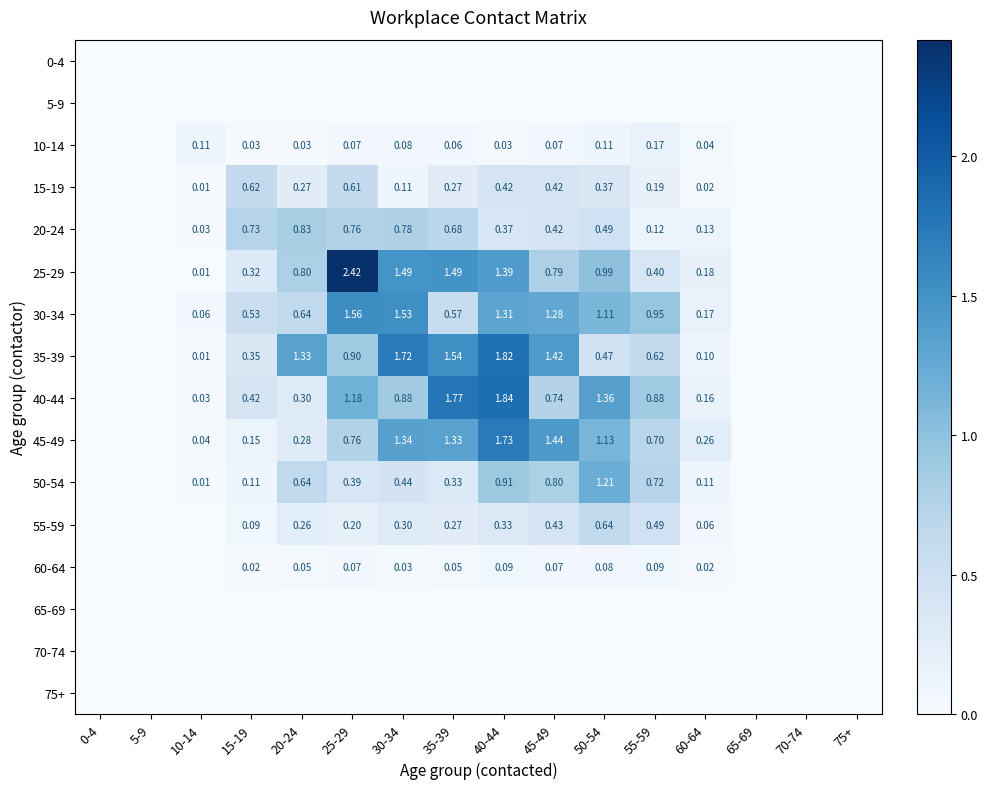

What is the difference between the maximum and second lowest values in the 35-39 series?

1.8